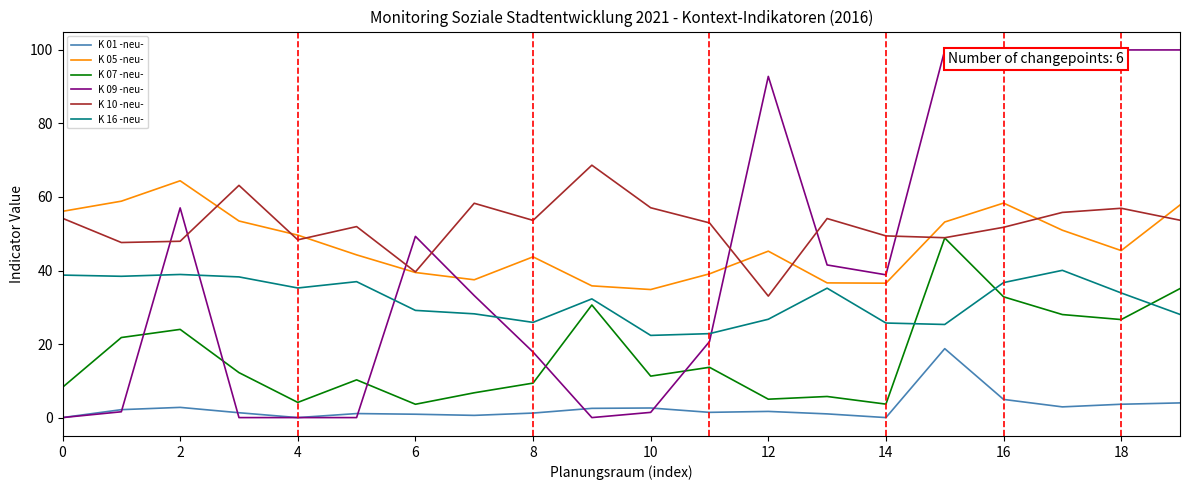

How many lines are shown in the chart?

6